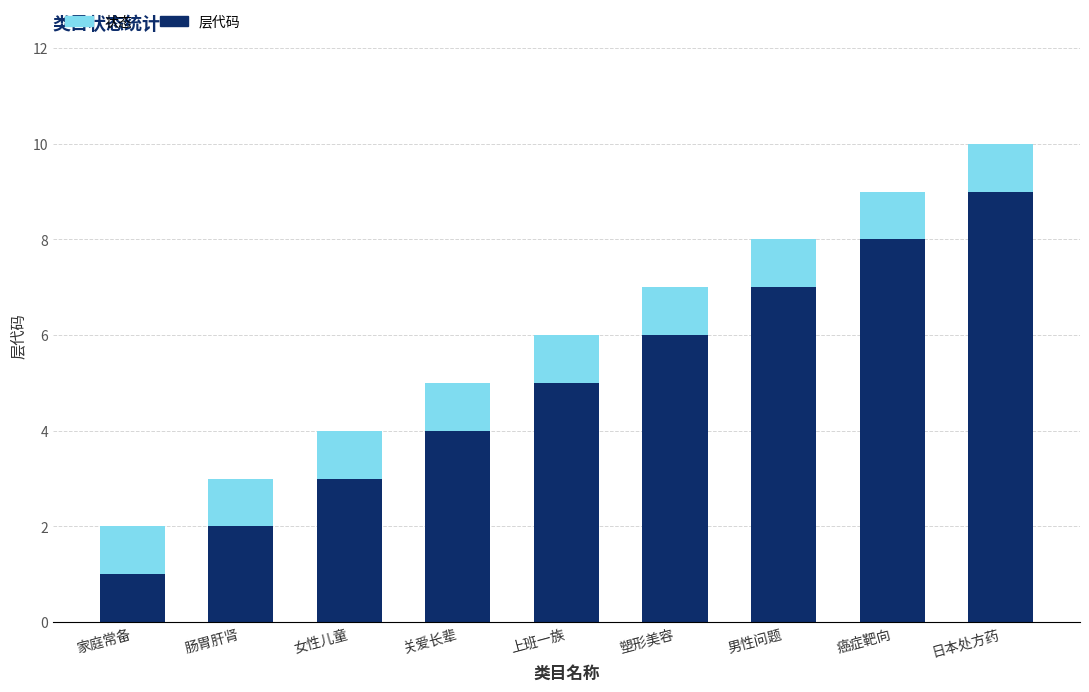

Which category has the highest value in the 层代码 series?

日本处方药